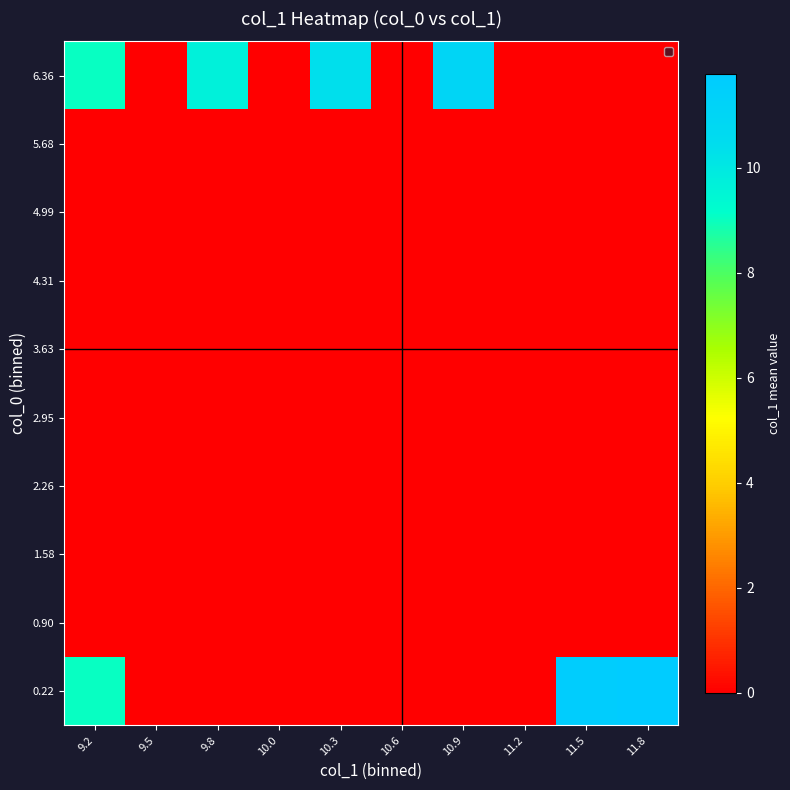

At which category is the sum across all series the highest?

9.2